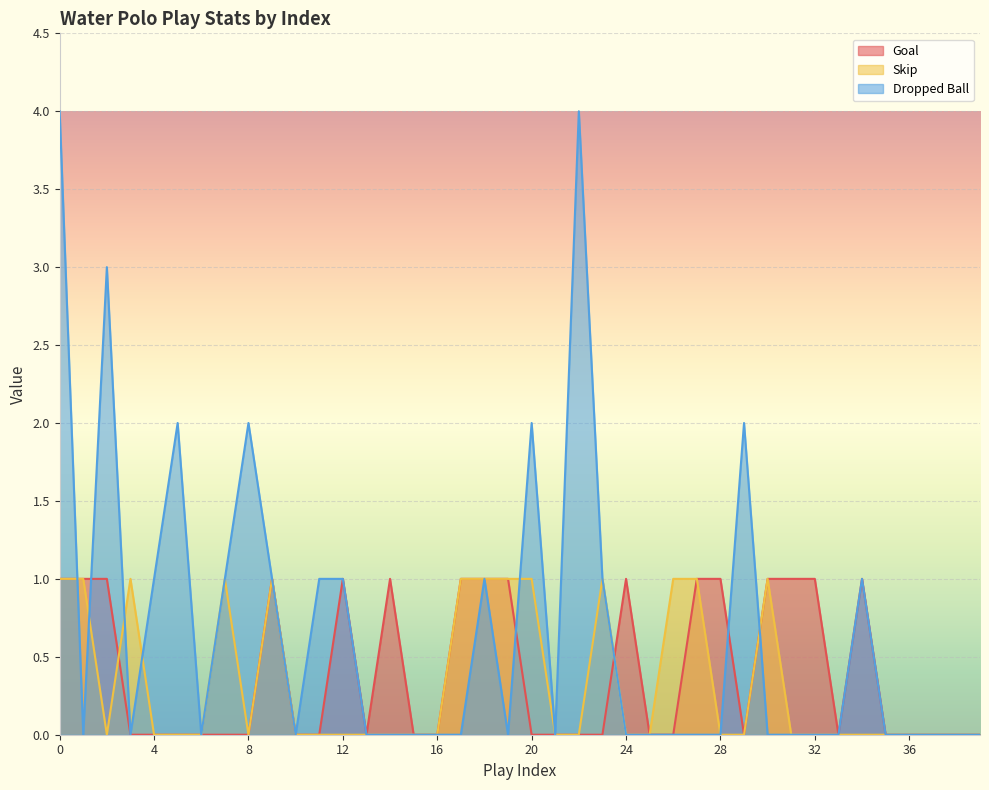

Is the value of Dropped Ball at 2 greater than the value of Skip at 39?

Yes